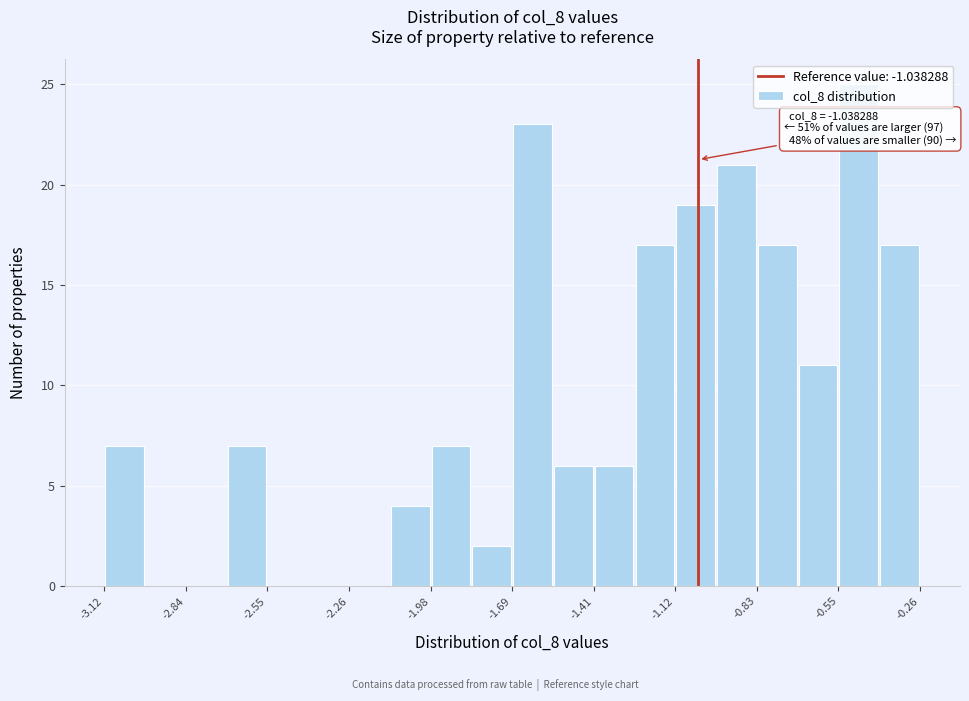

Read against the x-axis, roughly where is the centre of the tallest bar?

-0.50